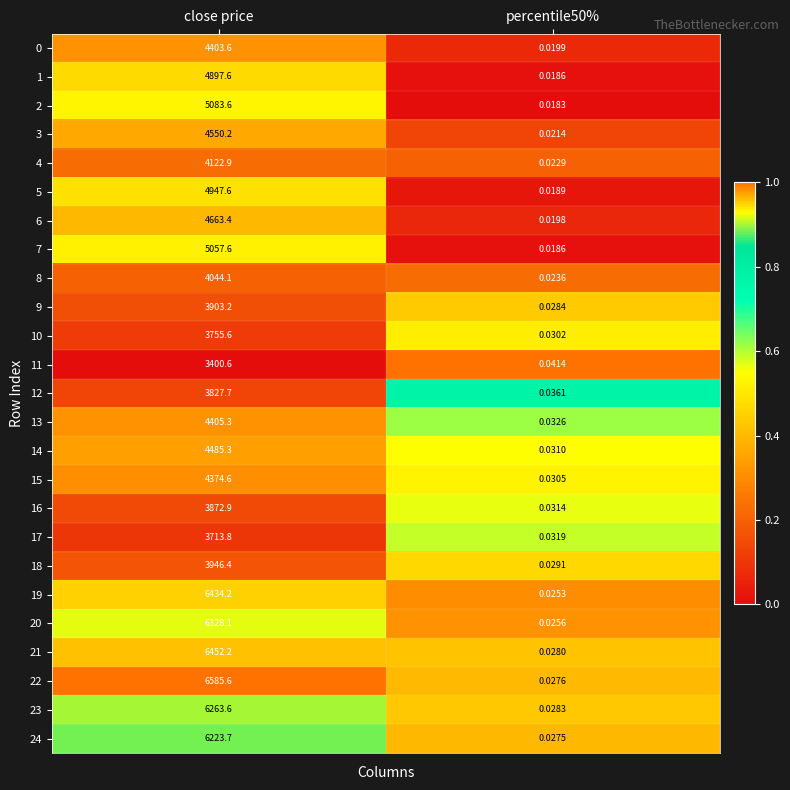

Which series has the widest spread of values?

22